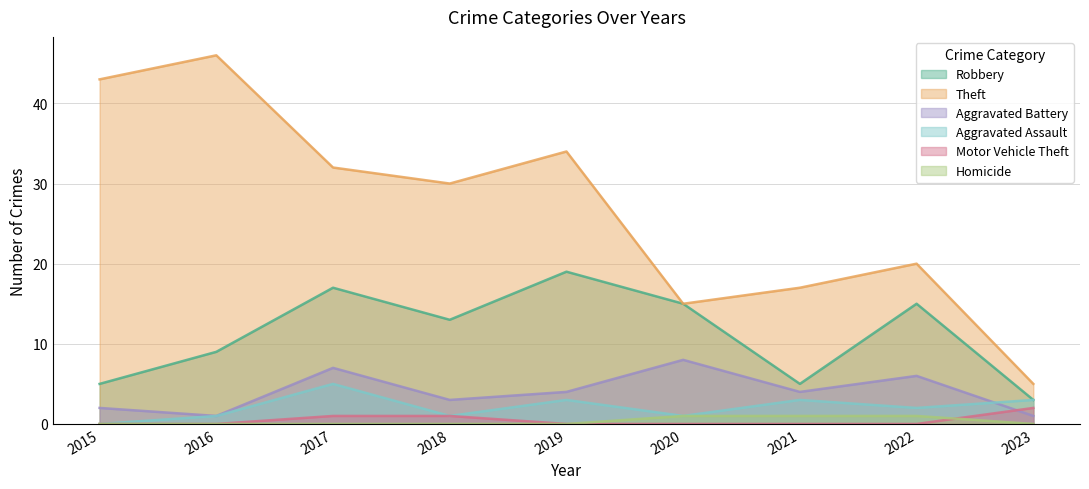

Which has a higher value, 2022 or 2018?

2022